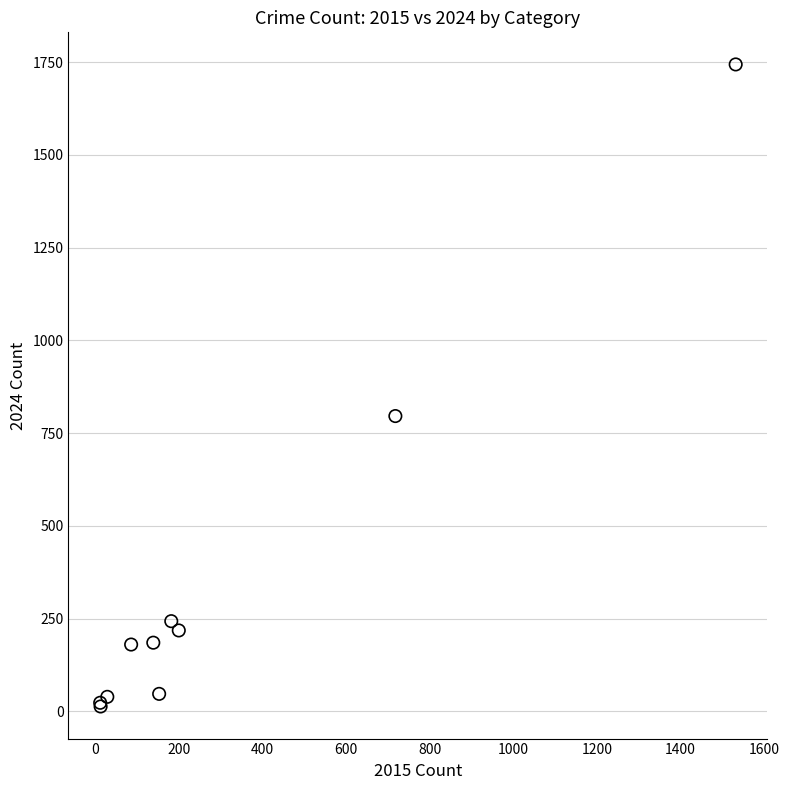

What Y value in the scatter plot is closest to 878?

796